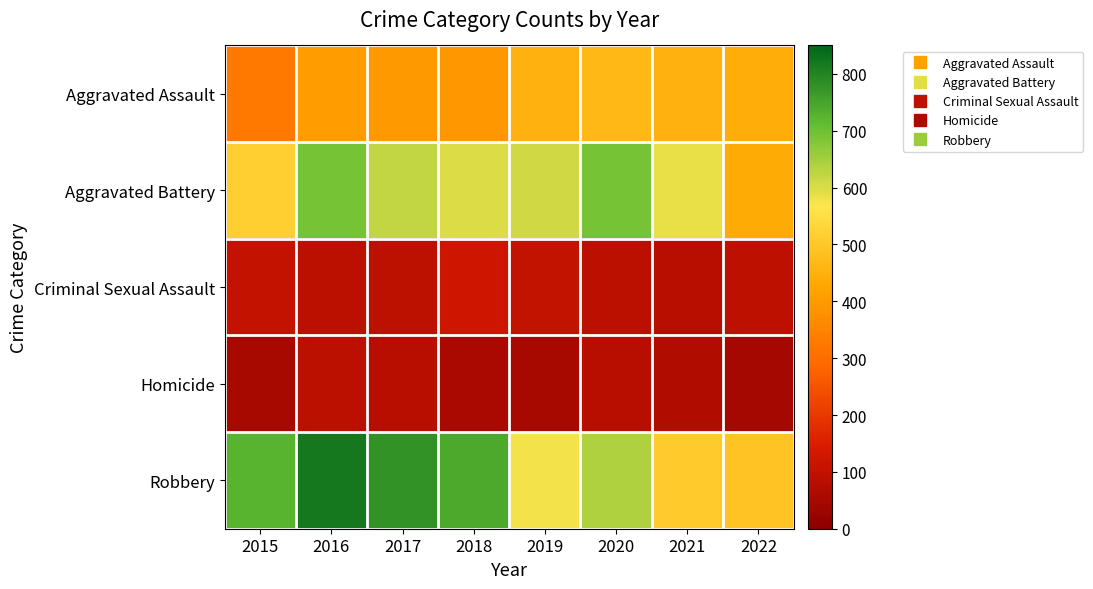

Which category has the highest value across all series?

2016